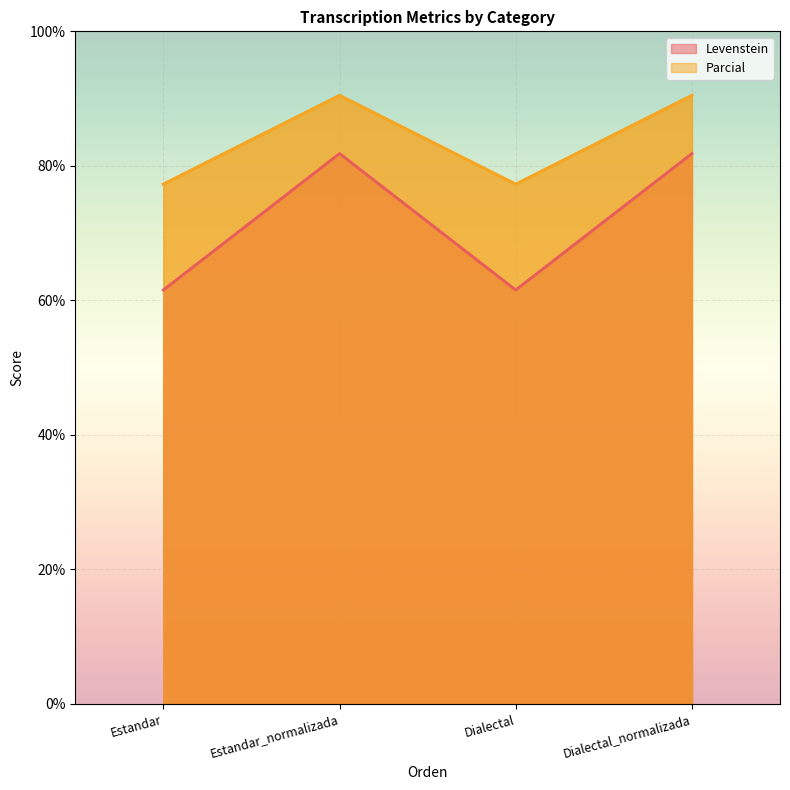

Which category has the highest value across all series?

Estandar_normalizada